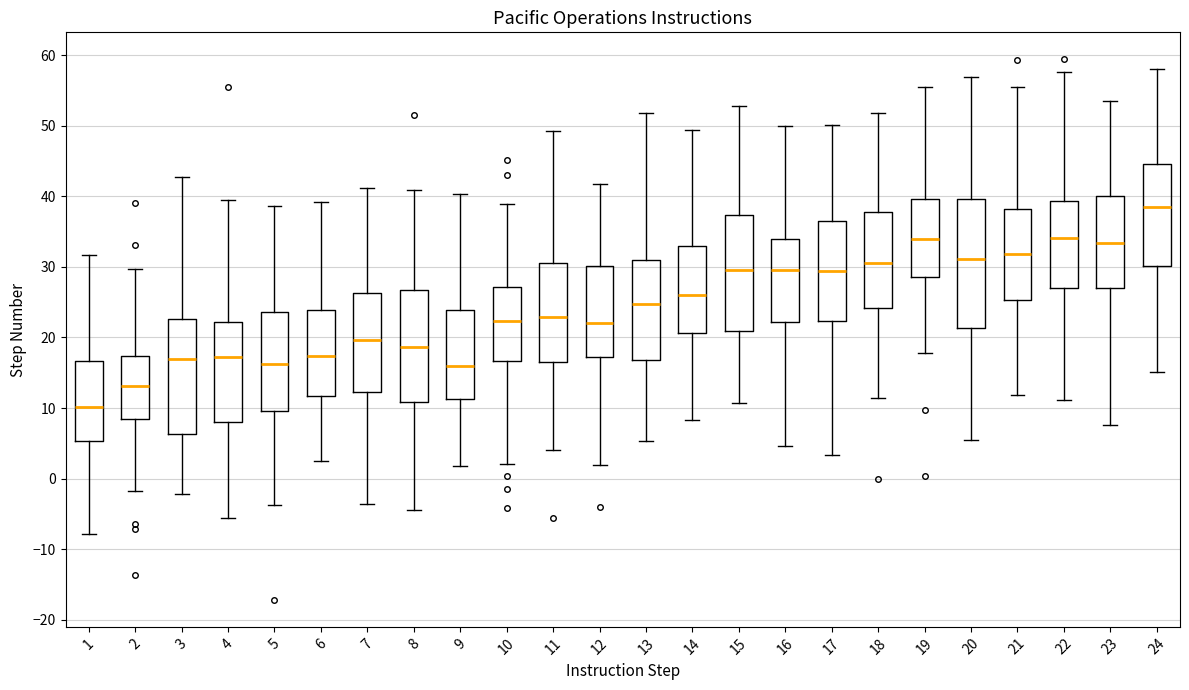

Reading left to right, read every box against the y-axis: the position of its median line, the range the box covers, and the ends of its whiskers. The values are not printed on the chart, so give them approximately, as read against the axis.

1: median 10, box 5 to 17, whiskers -8 to 32
2: median 13, box 8 to 17, whiskers -2 to 30
3: median 17, box 6 to 23, whiskers -2 to 43
4: median 17, box 8 to 22, whiskers -6 to 40
5: median 16, box 10 to 24, whiskers -4 to 39
6: median 17, box 12 to 24, whiskers 2 to 39
7: median 20, box 12 to 26, whiskers -4 to 41
8: median 19, box 11 to 27, whiskers -4 to 41
9: median 16, box 11 to 24, whiskers 2 to 40
10: median 22, box 17 to 27, whiskers 2 to 39
11: median 23, box 17 to 31, whiskers 4 to 49
12: median 22, box 17 to 30, whiskers 2 to 42
13: median 25, box 17 to 31, whiskers 5 to 52
14: median 26, box 21 to 33, whiskers 8 to 49
15: median 29, box 21 to 37, whiskers 11 to 53
16: median 29, box 22 to 34, whiskers 5 to 50
17: median 29, box 22 to 36, whiskers 3 to 50
18: median 31, box 24 to 38, whiskers 11 to 52
19: median 34, box 29 to 40, whiskers 18 to 55
20: median 31, box 21 to 40, whiskers 6 to 57
21: median 32, box 25 to 38, whiskers 12 to 55
22: median 34, box 27 to 39, whiskers 11 to 58
23: median 33, box 27 to 40, whiskers 8 to 53
24: median 39, box 30 to 45, whiskers 15 to 58